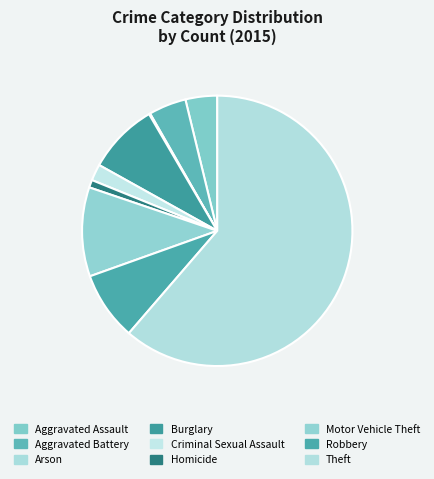

Is it true that Theft is 61% of the pie?

True